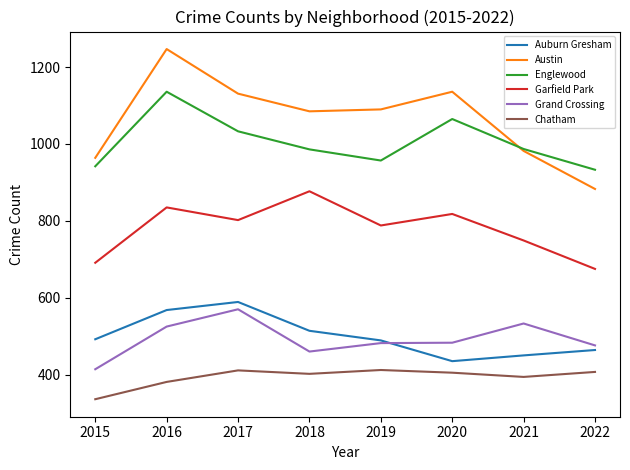

Which series has the largest range (max minus min)?

Austin